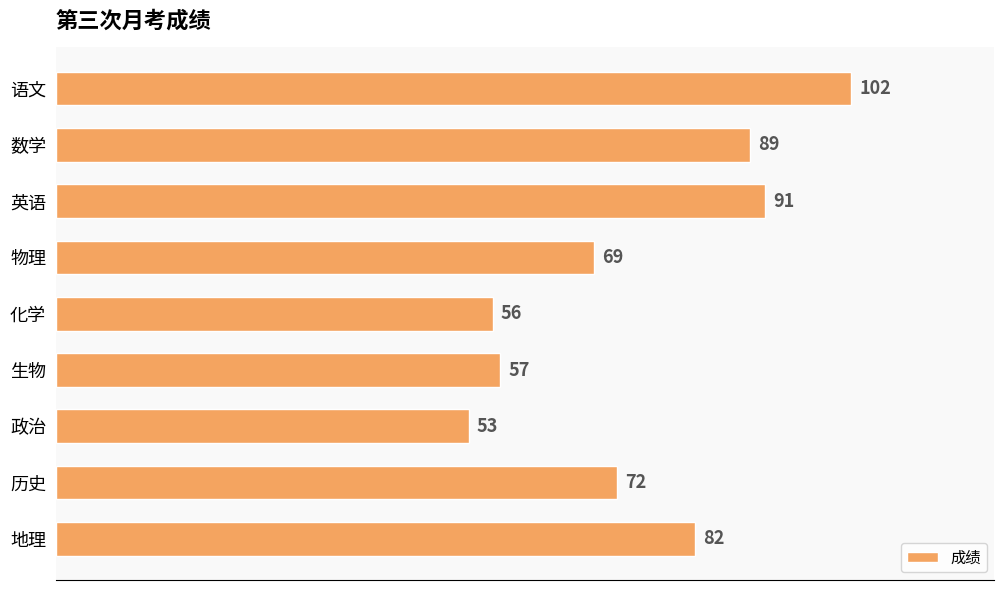

At which label is the value closest to 77?

历史